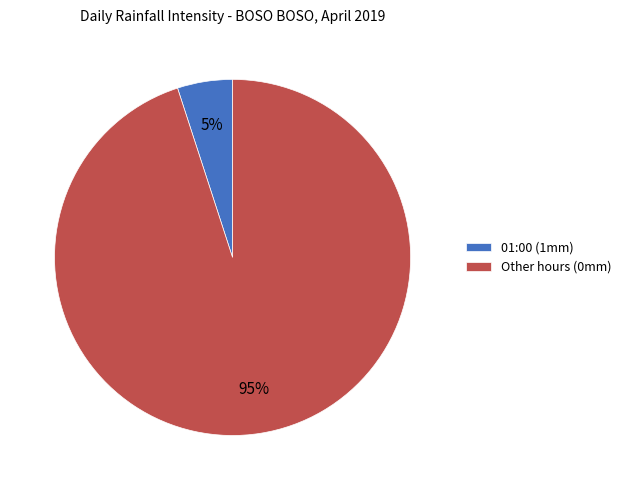

Which slice is the smallest?

01:00 (1mm)